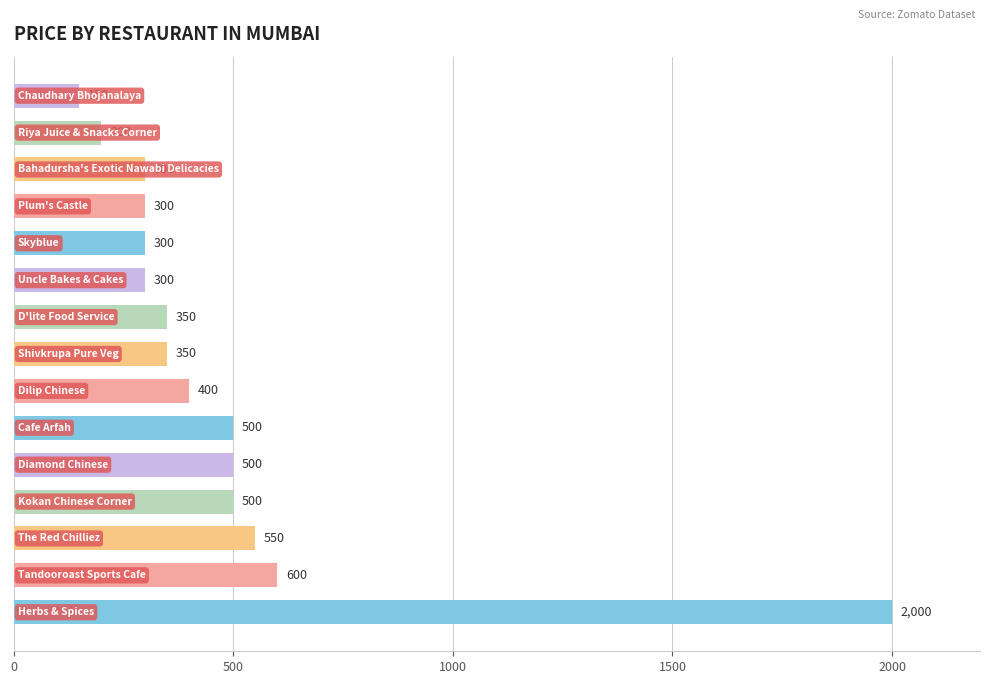

How many distinct data groups are displayed?

1